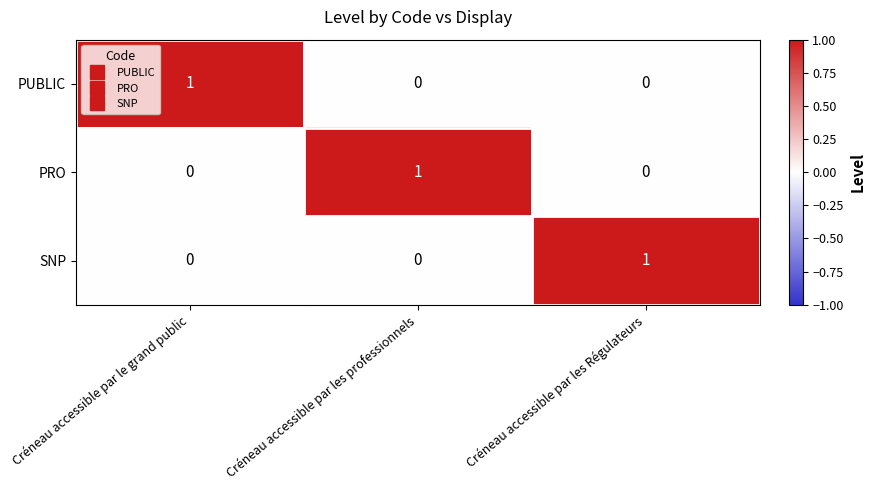

What is the total value across all series at Créneau accessible par le grand public?

1